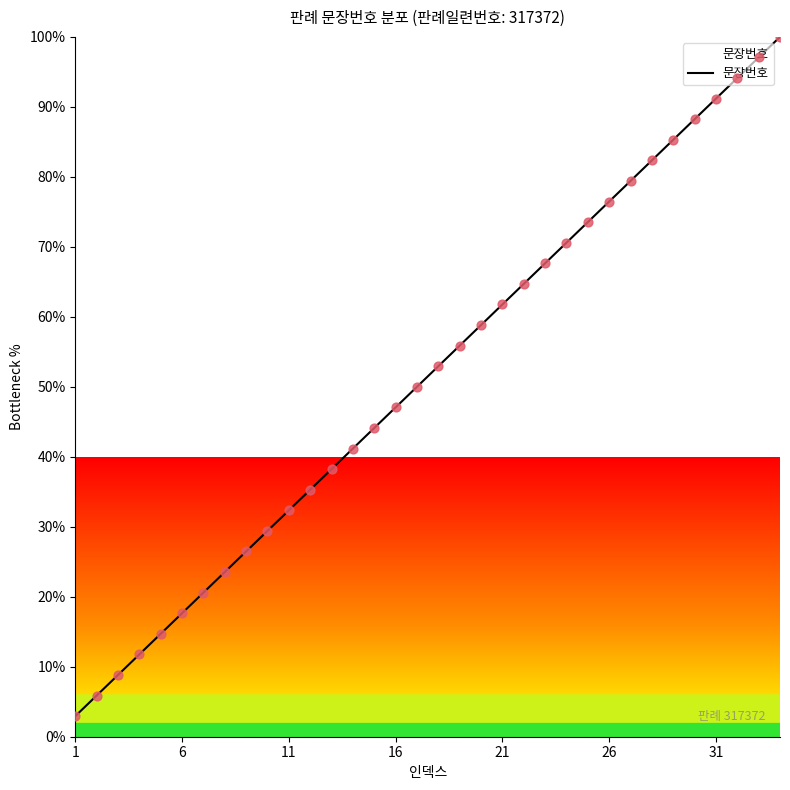

What is the maximum value shown in the chart?

100.0